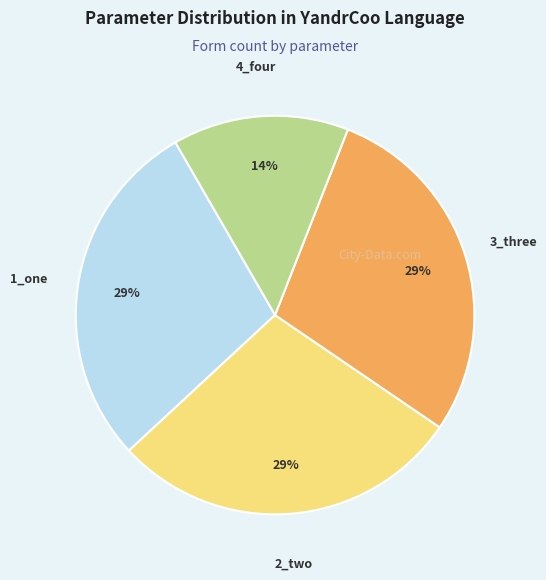

Count the number of slices in the pie.

4